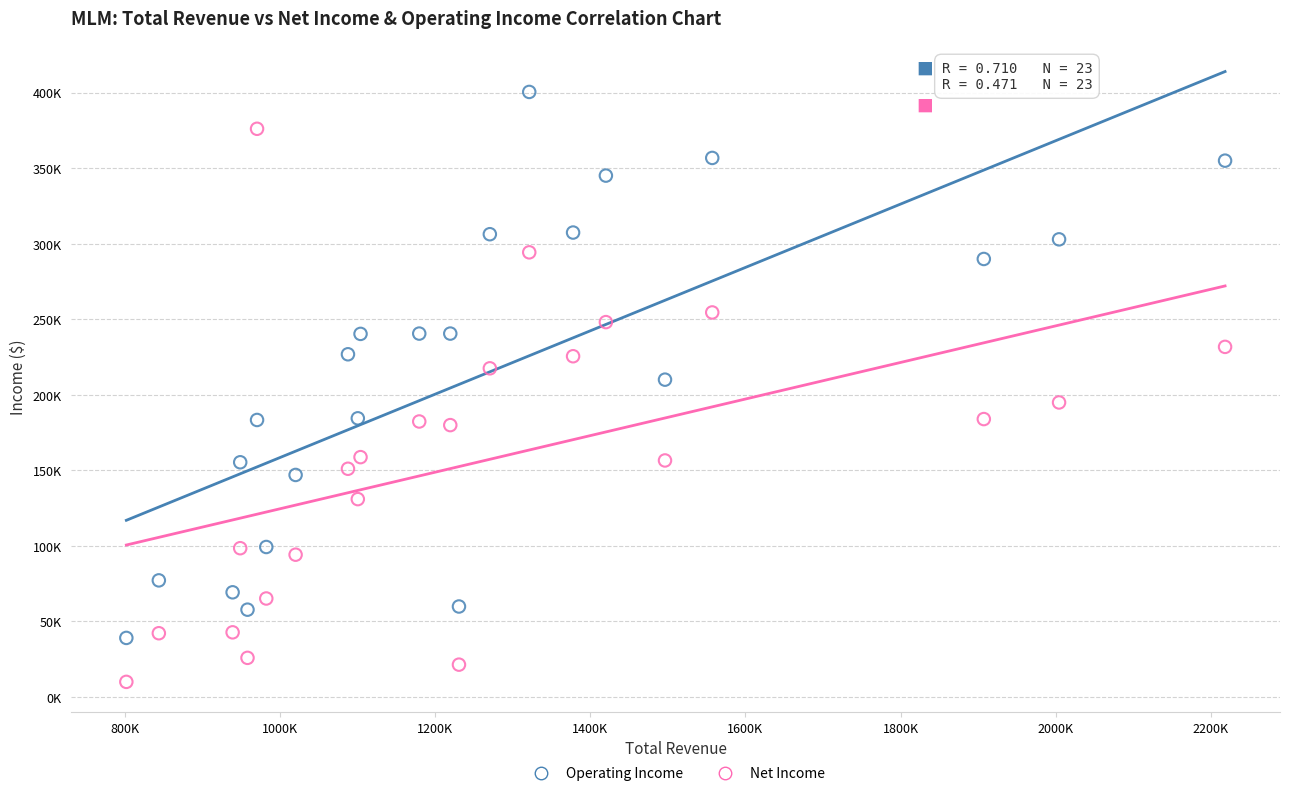

Which series contains the lowest Y value?

Net Income